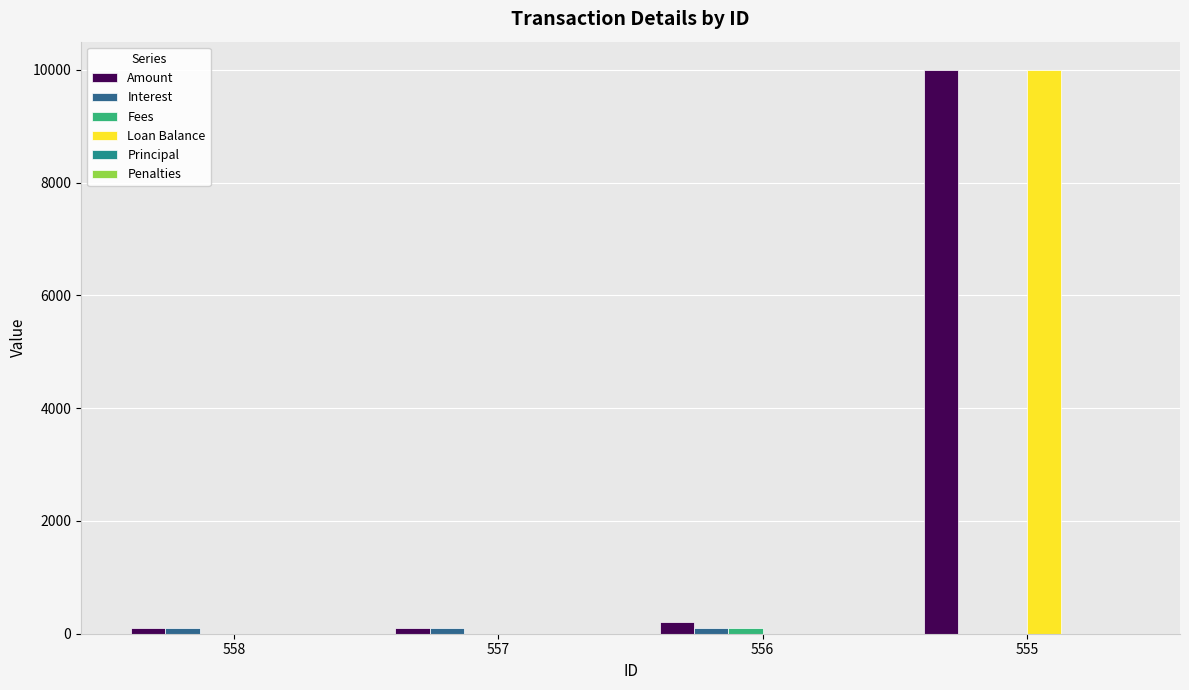

At which category is the sum across all series the highest?

555